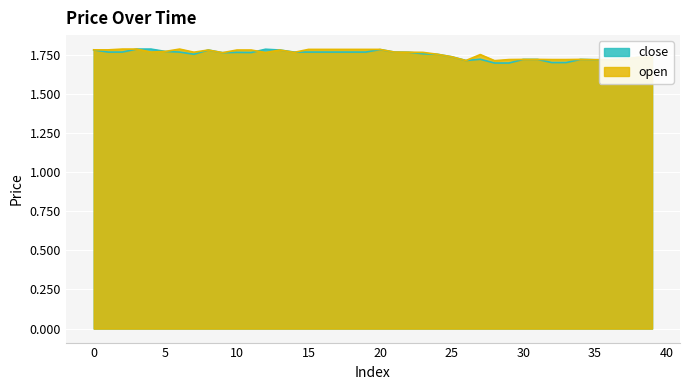

What is the difference between the maximum and minimum values in the open series?

0.1